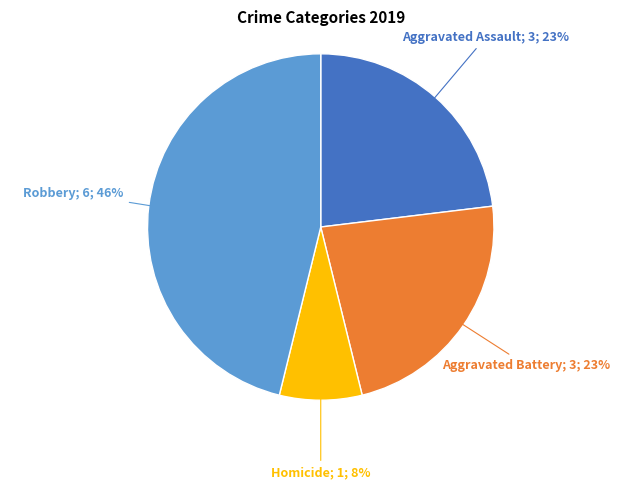

To the nearest percent, what is the difference between the largest and smallest slice percentages?

38%